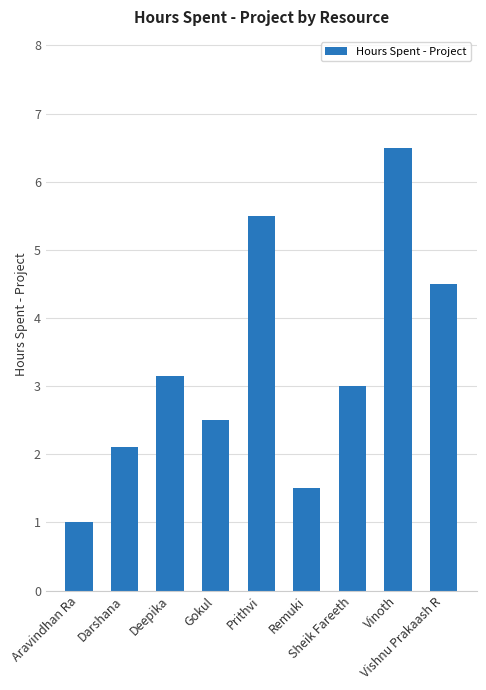

What is the value of the 7th bar from the left?

3.0